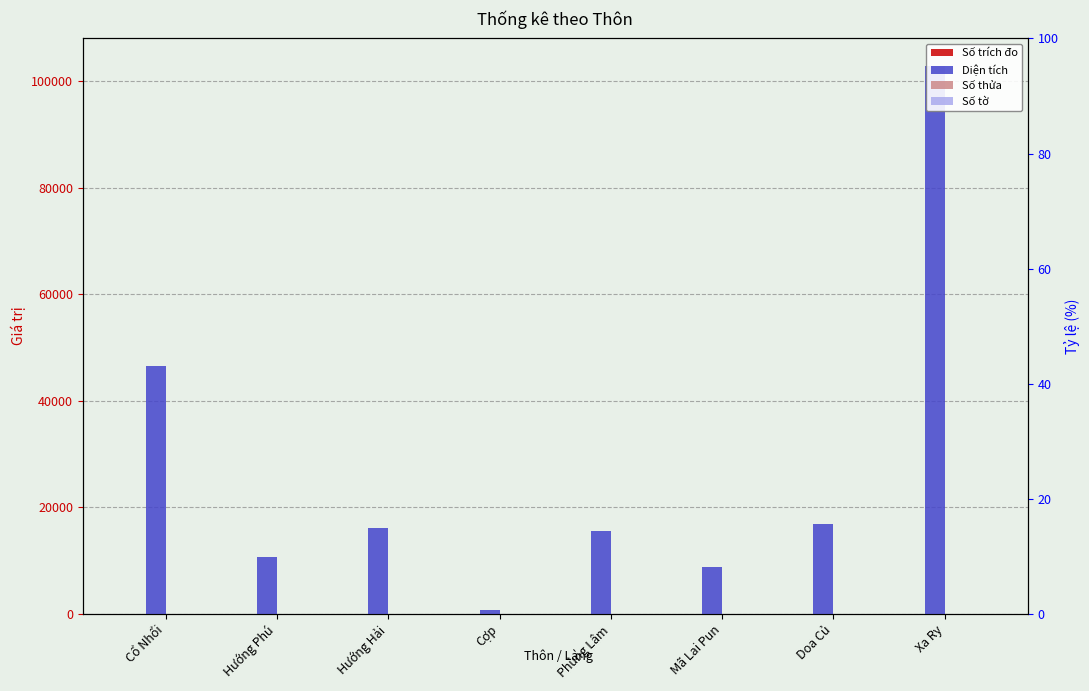

Rank the categories by Số trích đo value from highest to lowest.

Cổ Nhổi, Hướng Hải, Xa Ry, Hướng Phú, Phùng Lâm, Cợp, Mã Lai Pun, Doa Củ